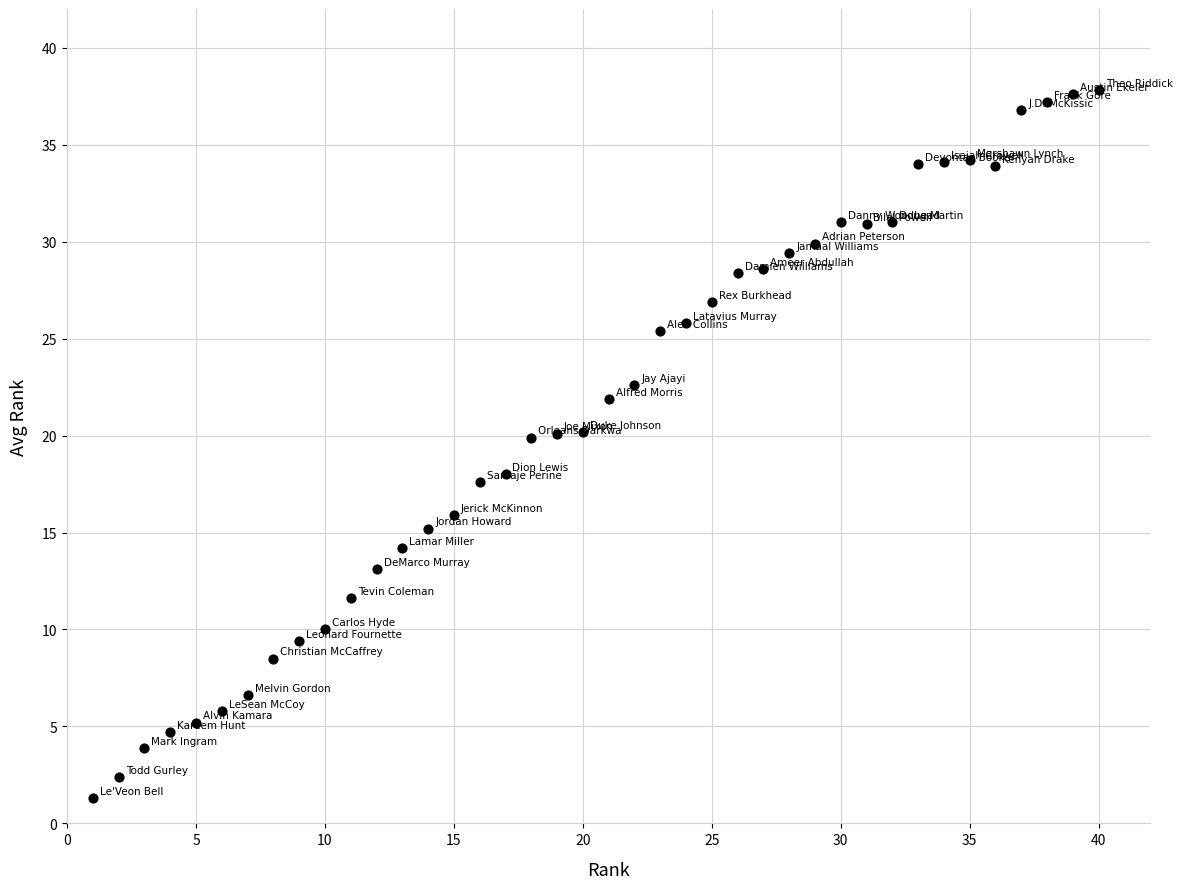

What is the range of Y values (max minus min)?

36.5